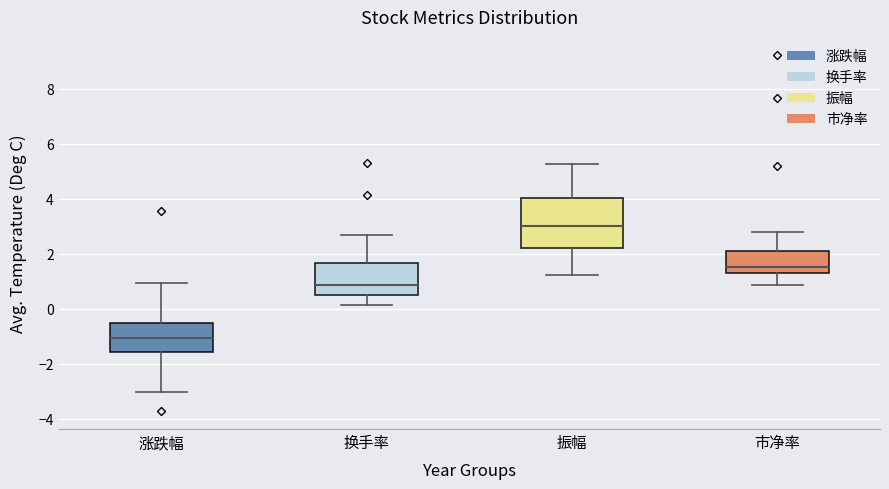

Reading left to right, read every box against the y-axis: the position of its median line, the range the box covers, and the ends of its whiskers. The values are not printed on the chart, so give them approximately, as read against the axis.

涨跌幅: median -1.0, box -1.6 to -0.6, whiskers -3.0 to 1.0
换手率: median 0.8, box 0.6 to 1.6, whiskers 0.2 to 2.8
振幅: median 3.0, box 2.2 to 4.0, whiskers 1.2 to 5.2
市净率: median 1.6, box 1.4 to 2.2, whiskers 0.8 to 2.8